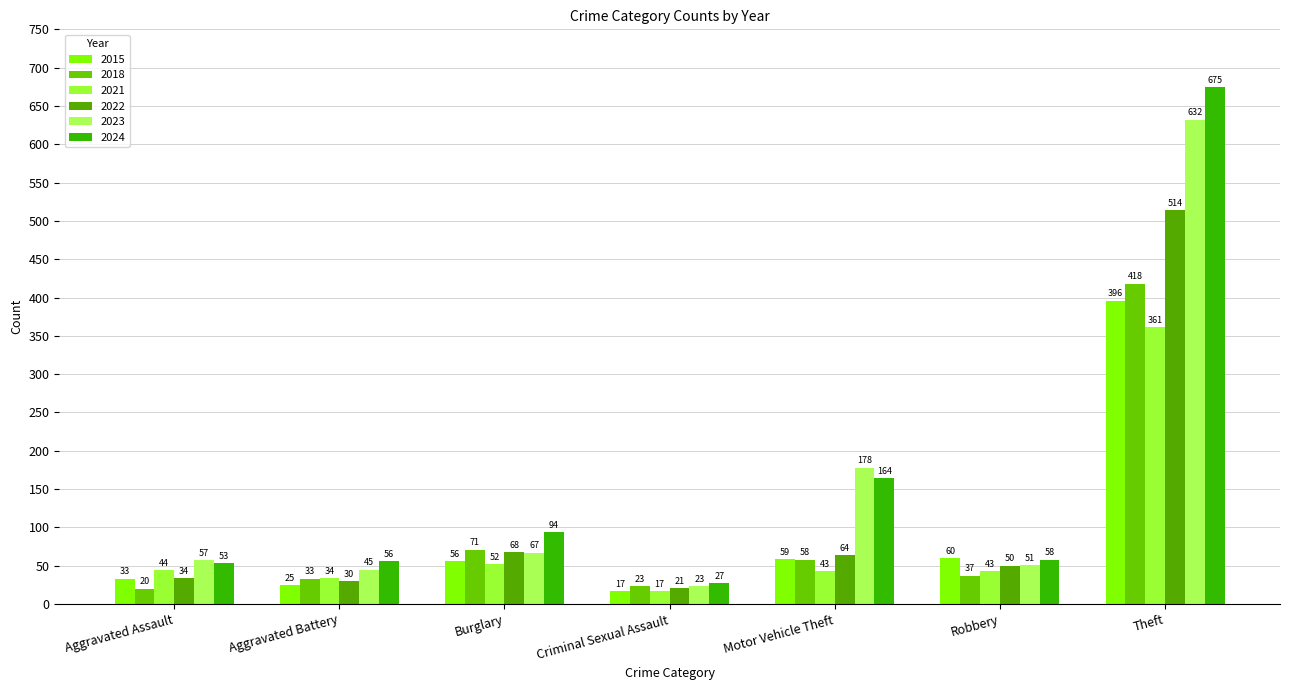

How many data points in 2021 are less than 43?

2